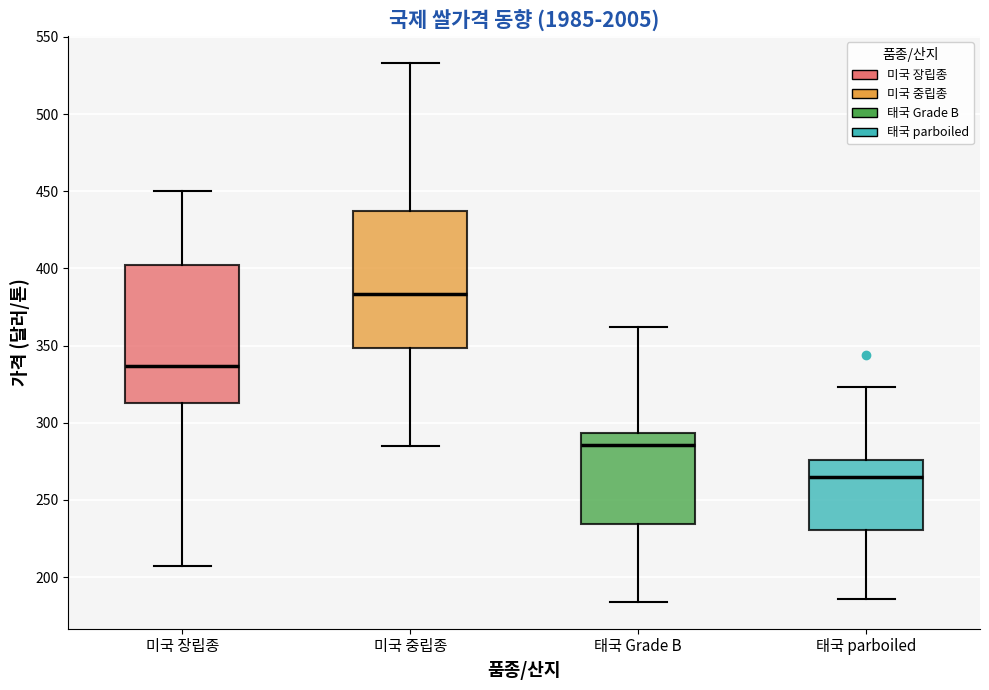

Where is the lower edge of the box for 태국 parboiled on the y-axis? The values are not printed on the chart, so give them approximately, as read against the axis.

230